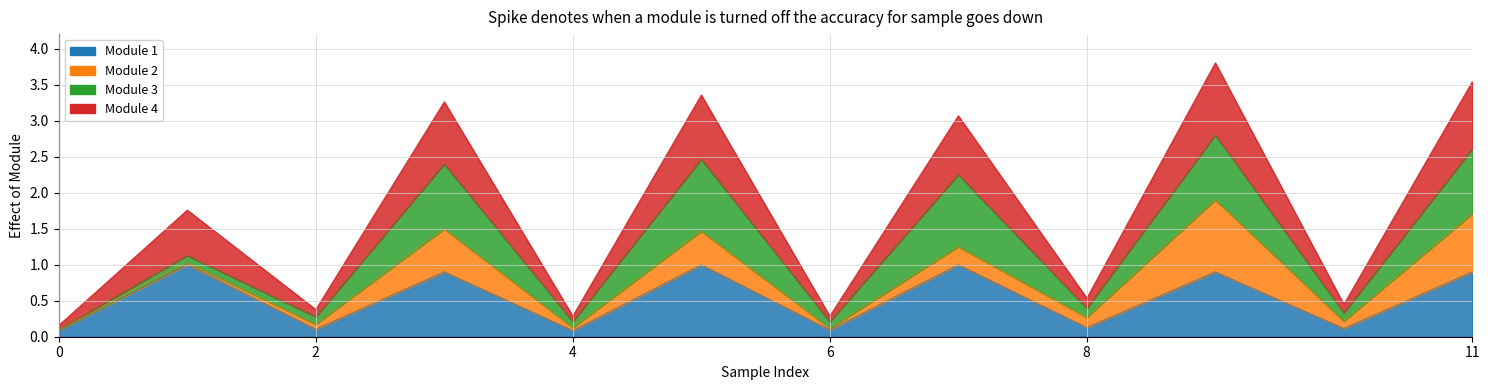

Does the chart have visible grid lines?

Yes